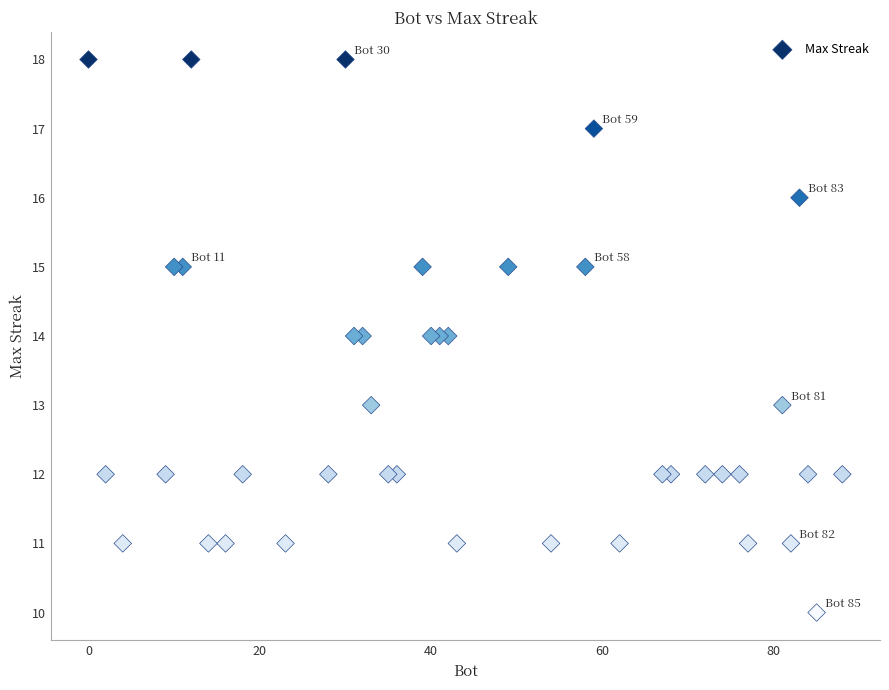

What is the range of Y values (max minus min)?

8